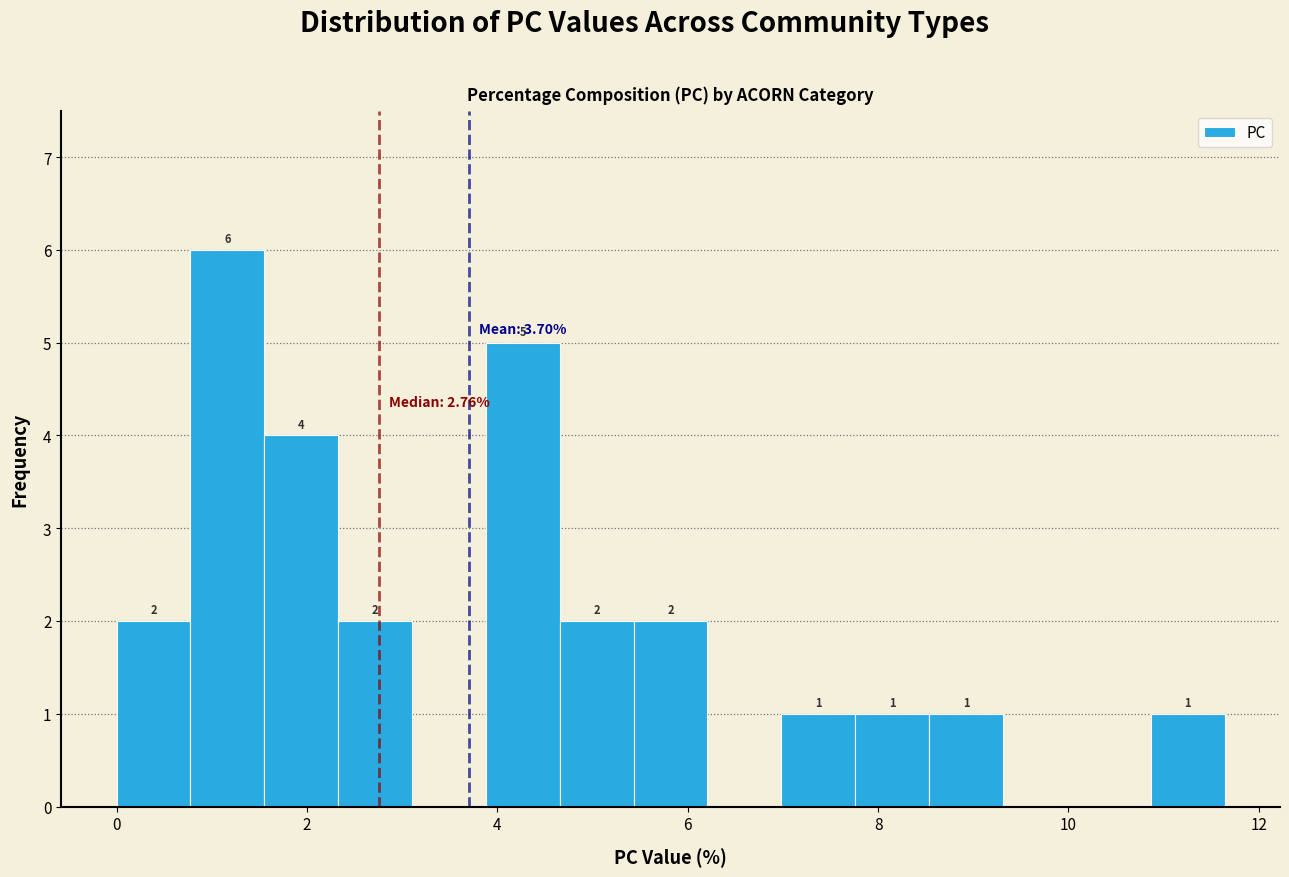

Read against the x-axis, roughly where is the centre of the tallest bar?

1.2